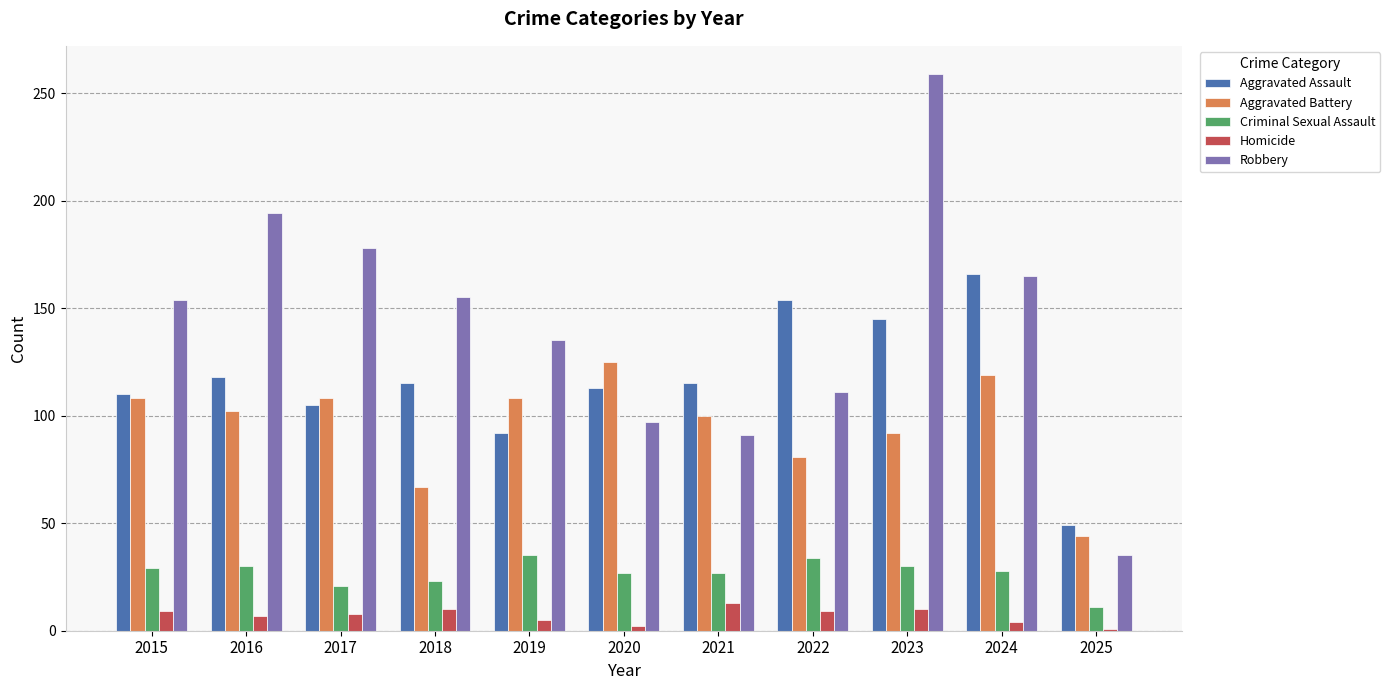

What is the smallest value displayed?

1